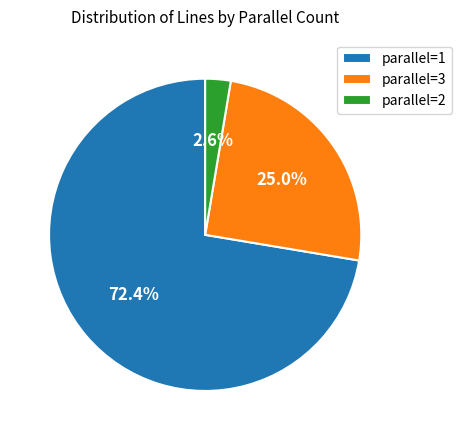

Rank the categories by value from highest to lowest.

parallel=1, parallel=3, parallel=2